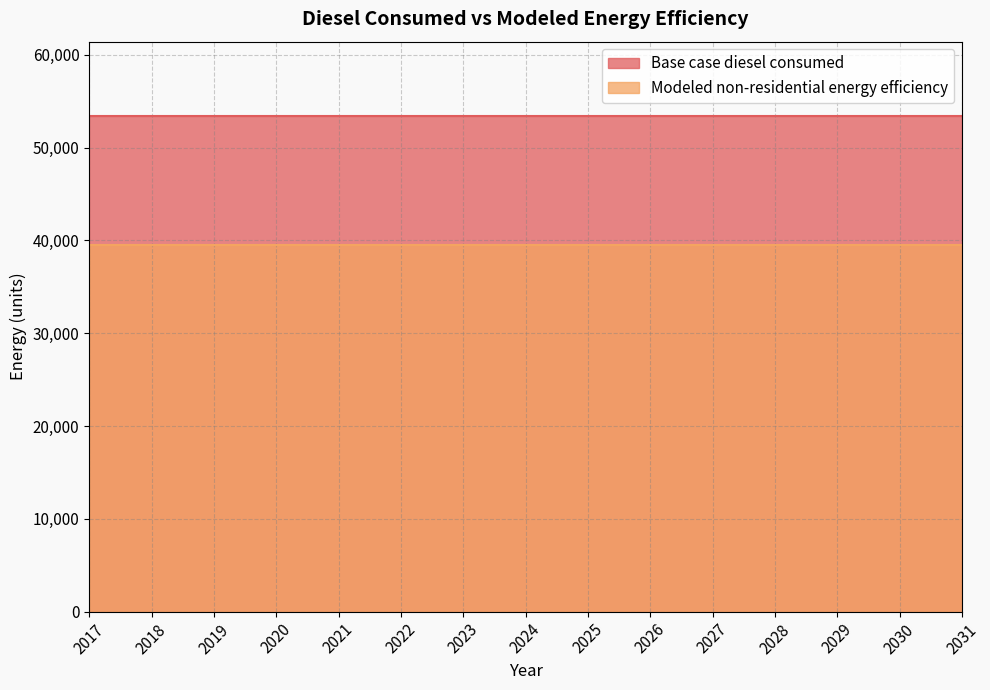

Reading left to right, transcribe all the data shown in this chart.

Base case diesel consumed: 53400.7	53400.7	53400.7	53400.7	53400.7	53400.7	53400.7	53400.7	53400.7	53400.7	53400.7	53400.7	53400.7	53400.7	53400.7
Modeled non-residential energy efficiency: 39516.5	39516.5	39516.5	39516.5	39516.5	39516.5	39516.5	39516.5	39516.5	39516.5	39516.5	39516.5	39516.5	39516.5	39516.5